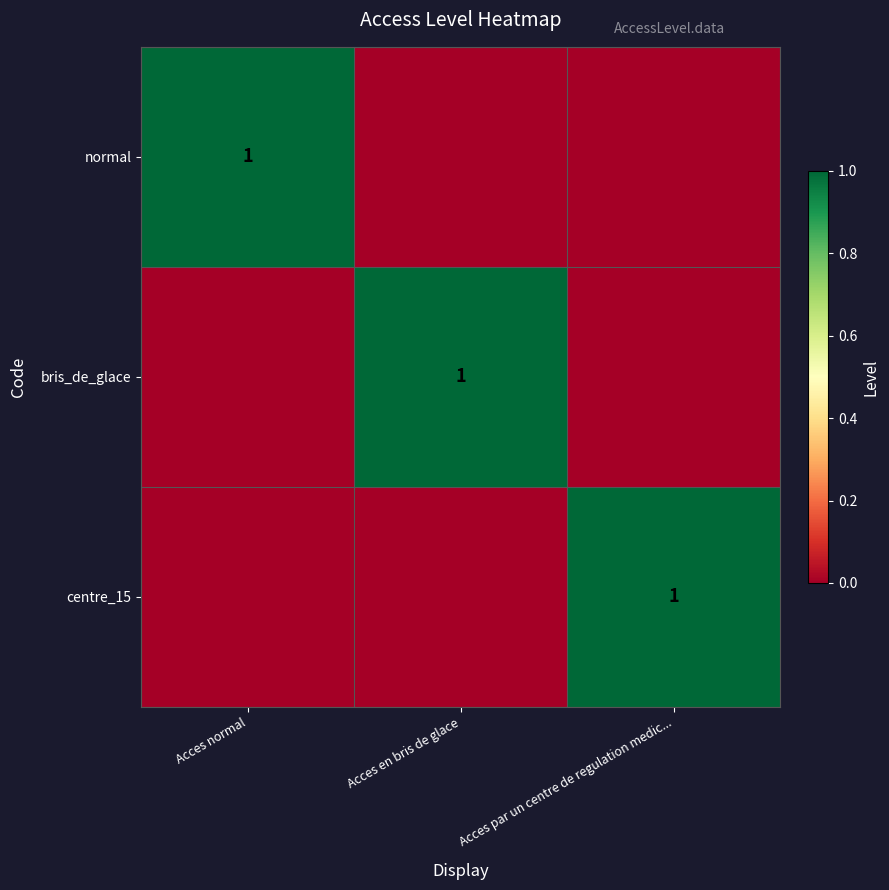

The normal series shows 1 at Acces normal. True or false?

True